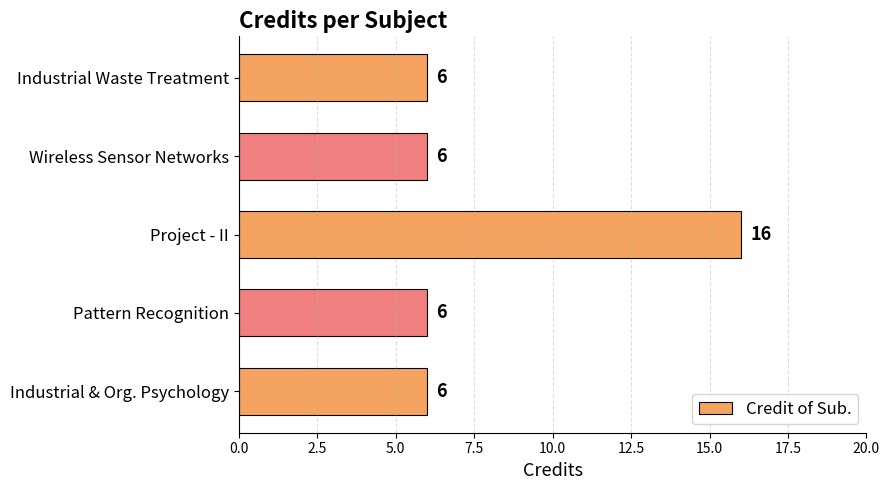

Between Project - II and Wireless Sensor Networks, which is larger?

Project - II